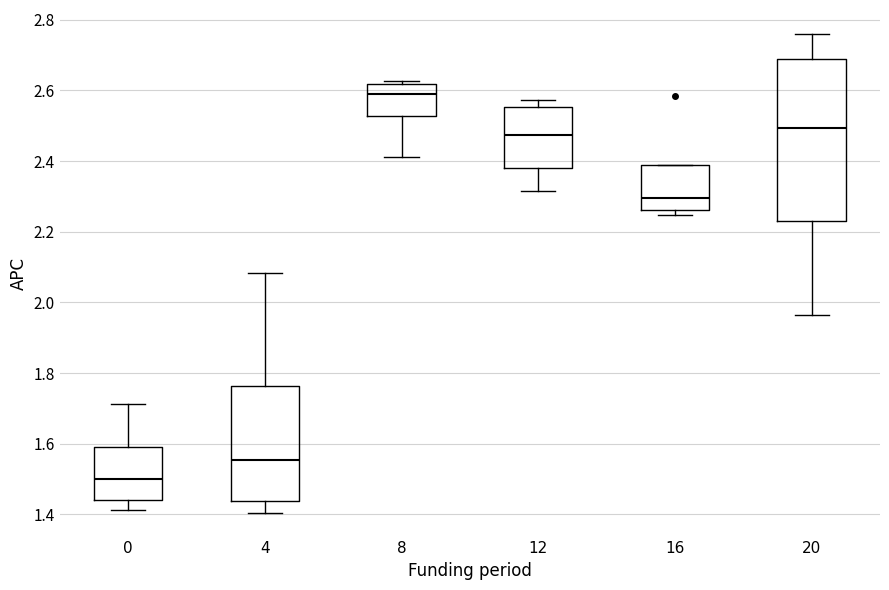

Where does the median line of the box at x = 0 sit on the y-axis? The values are not printed on the chart, so give them approximately, as read against the axis.

1.50